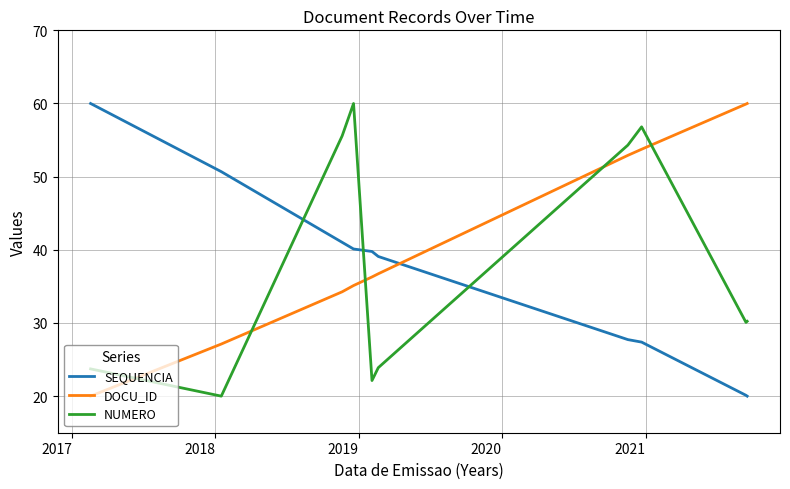

Is this an area chart (filled region under the line)?

No